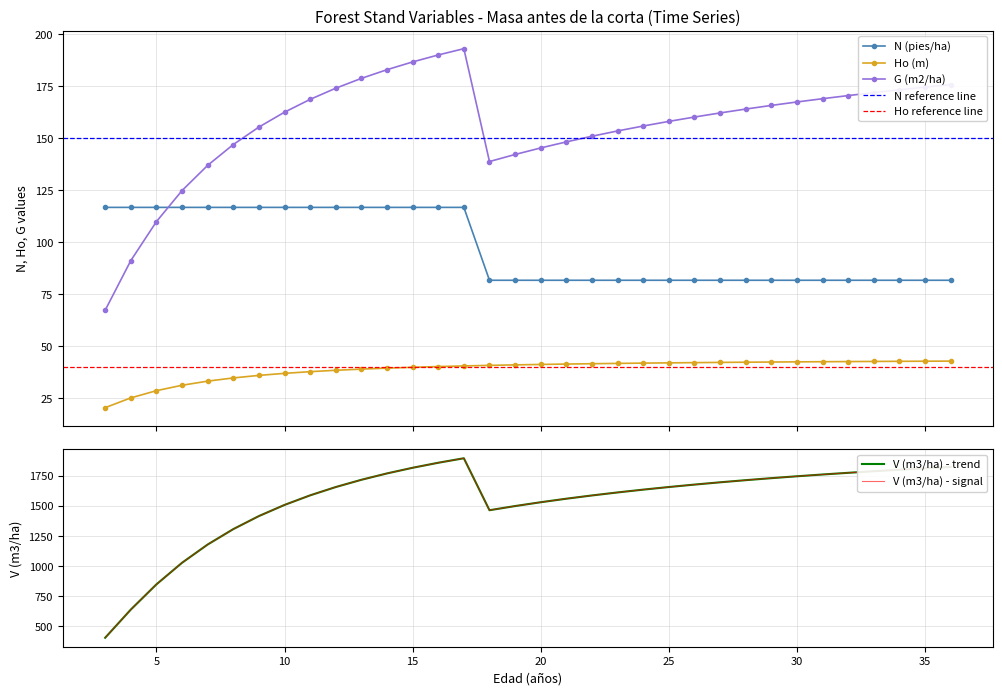

True or false: G (m2/ha) has a value of 162.1 at 27.

True